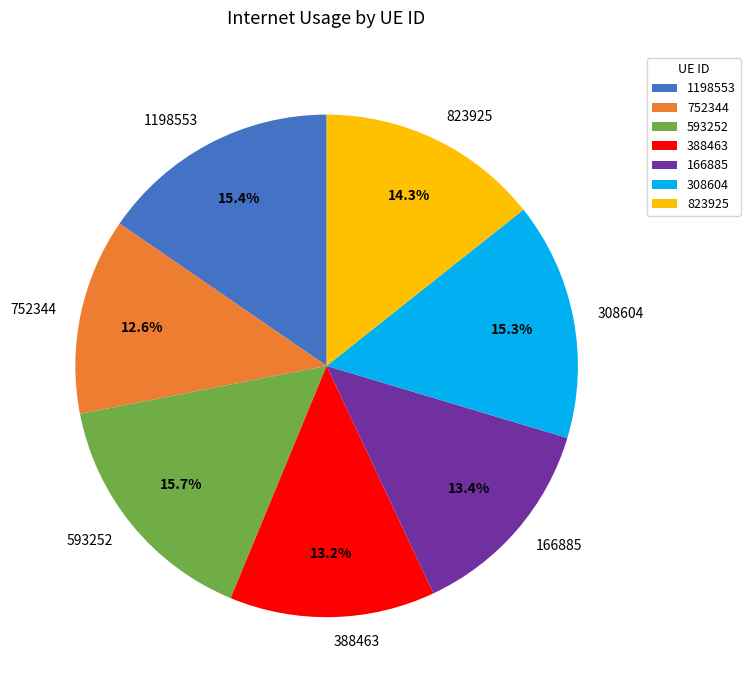

True or false: 823925 accounts for 14% of the total.

True